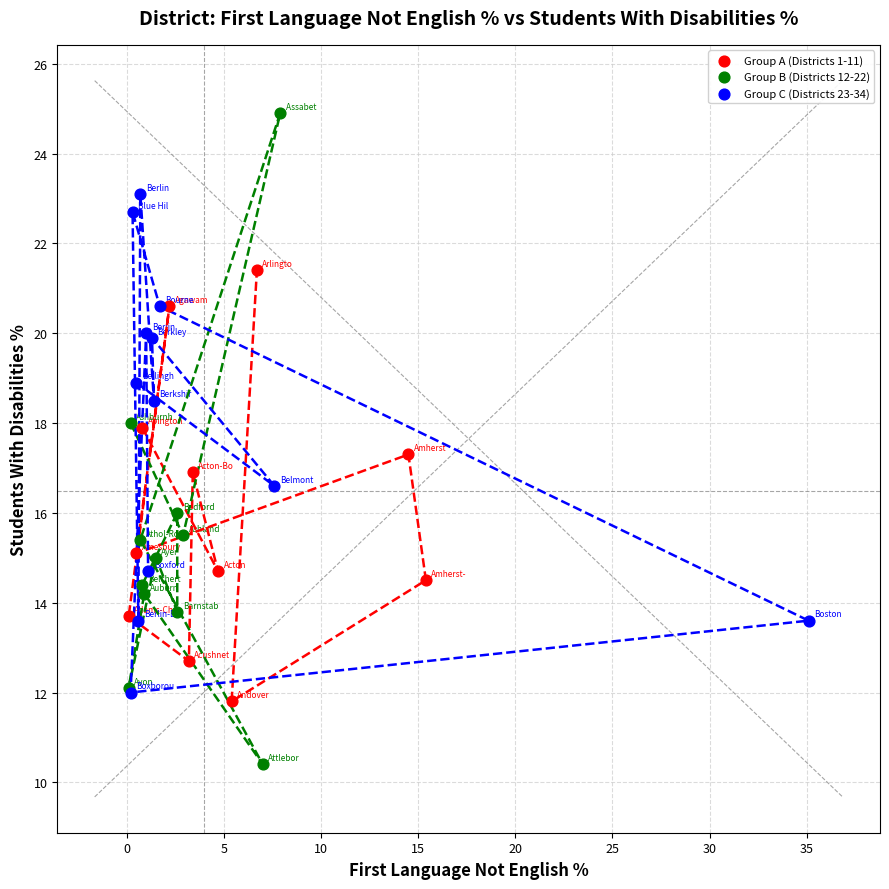

Which series has the largest Y range (max minus min)?

Group B (Districts 12-22)